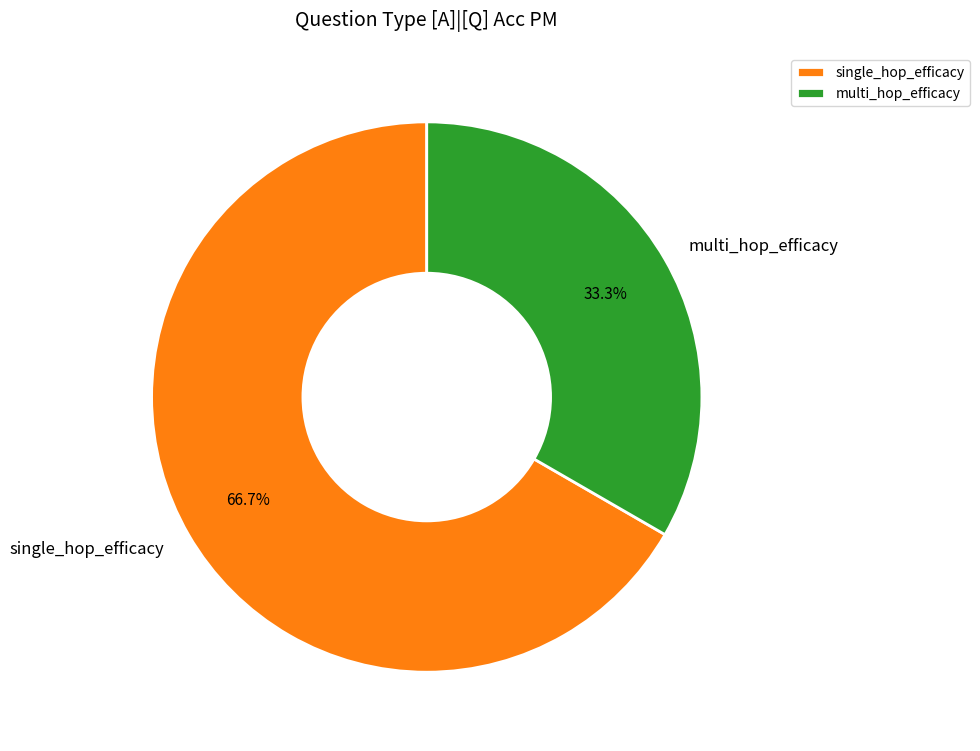

What is the smallest slice in the pie chart?

multi_hop_efficacy